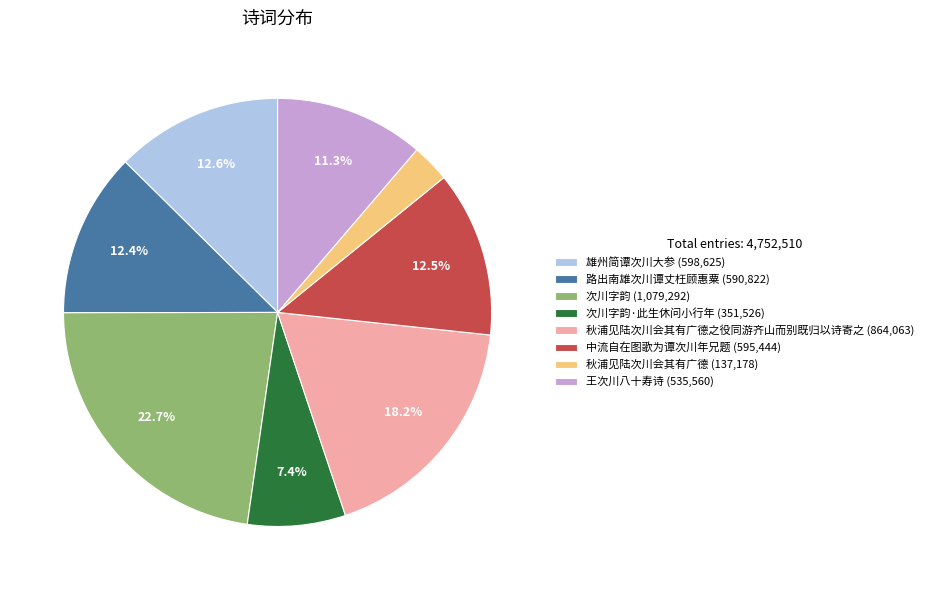

Is 中流自在图歌为谭次川年兄题 (595,444) the majority of the pie?

No